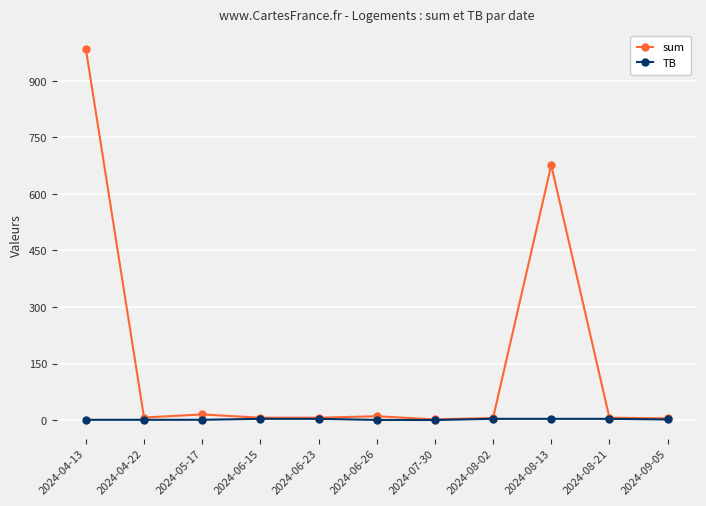

At which category is the sum across all series the highest?

2024-04-13